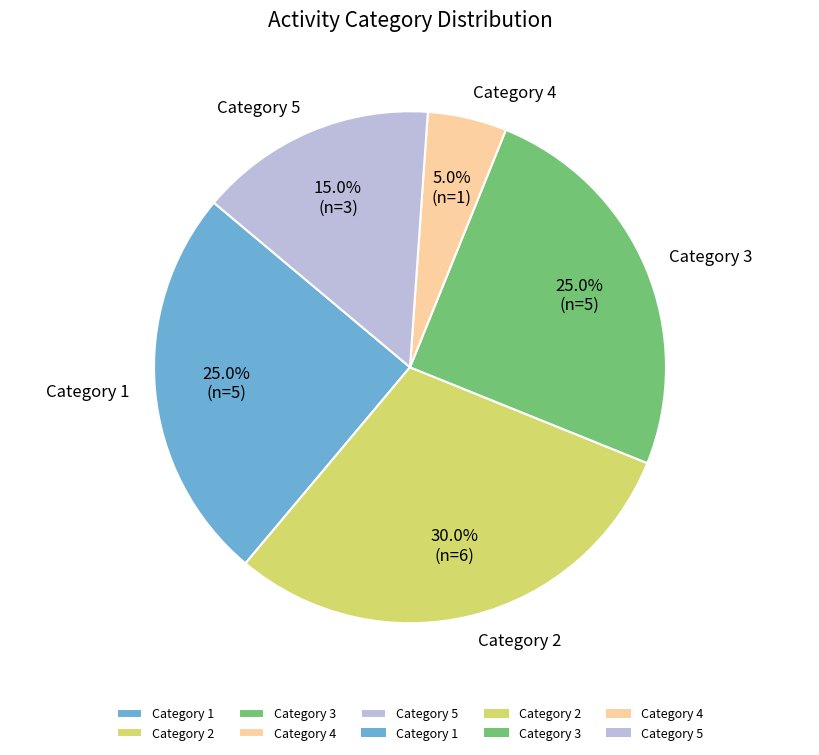

Does Category 4 represent more than half of the total?

No